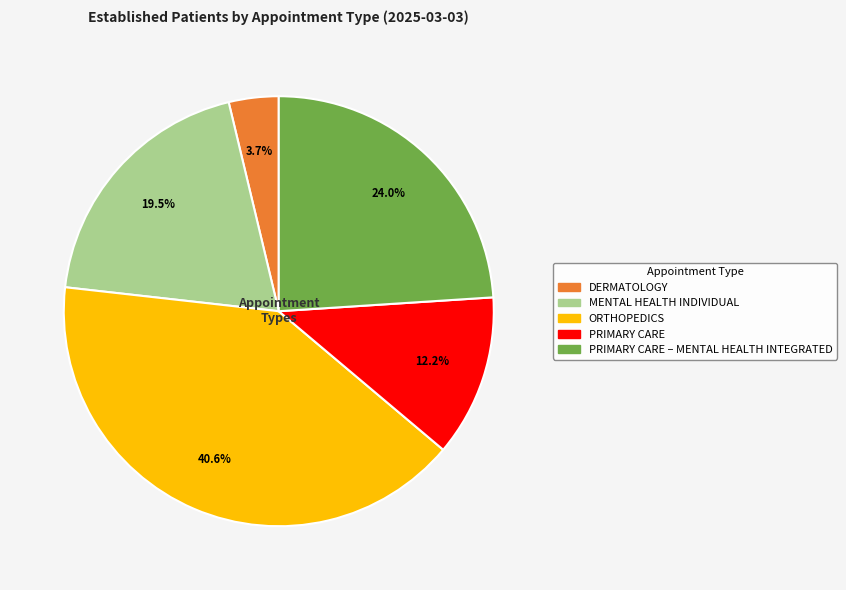

Is there a majority slice in this chart?

No